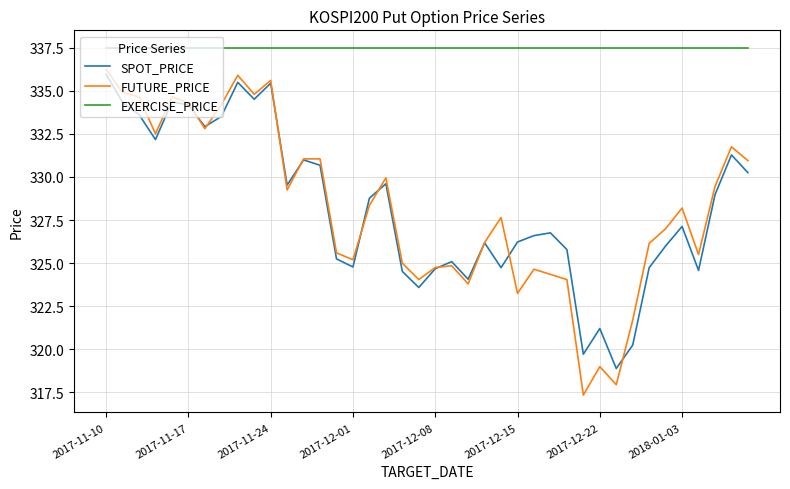

Is this an area chart (filled region under the line)?

No